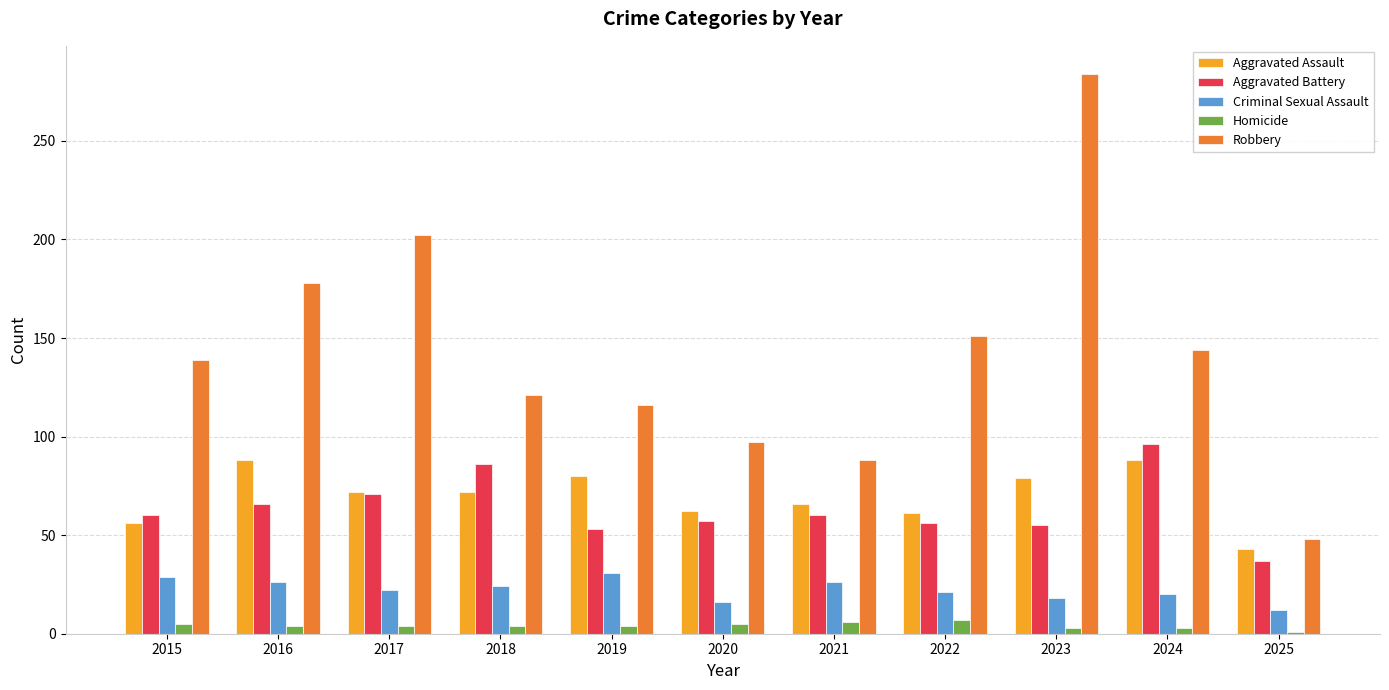

What is the difference between the second highest and second lowest values in the Aggravated Battery series?

33